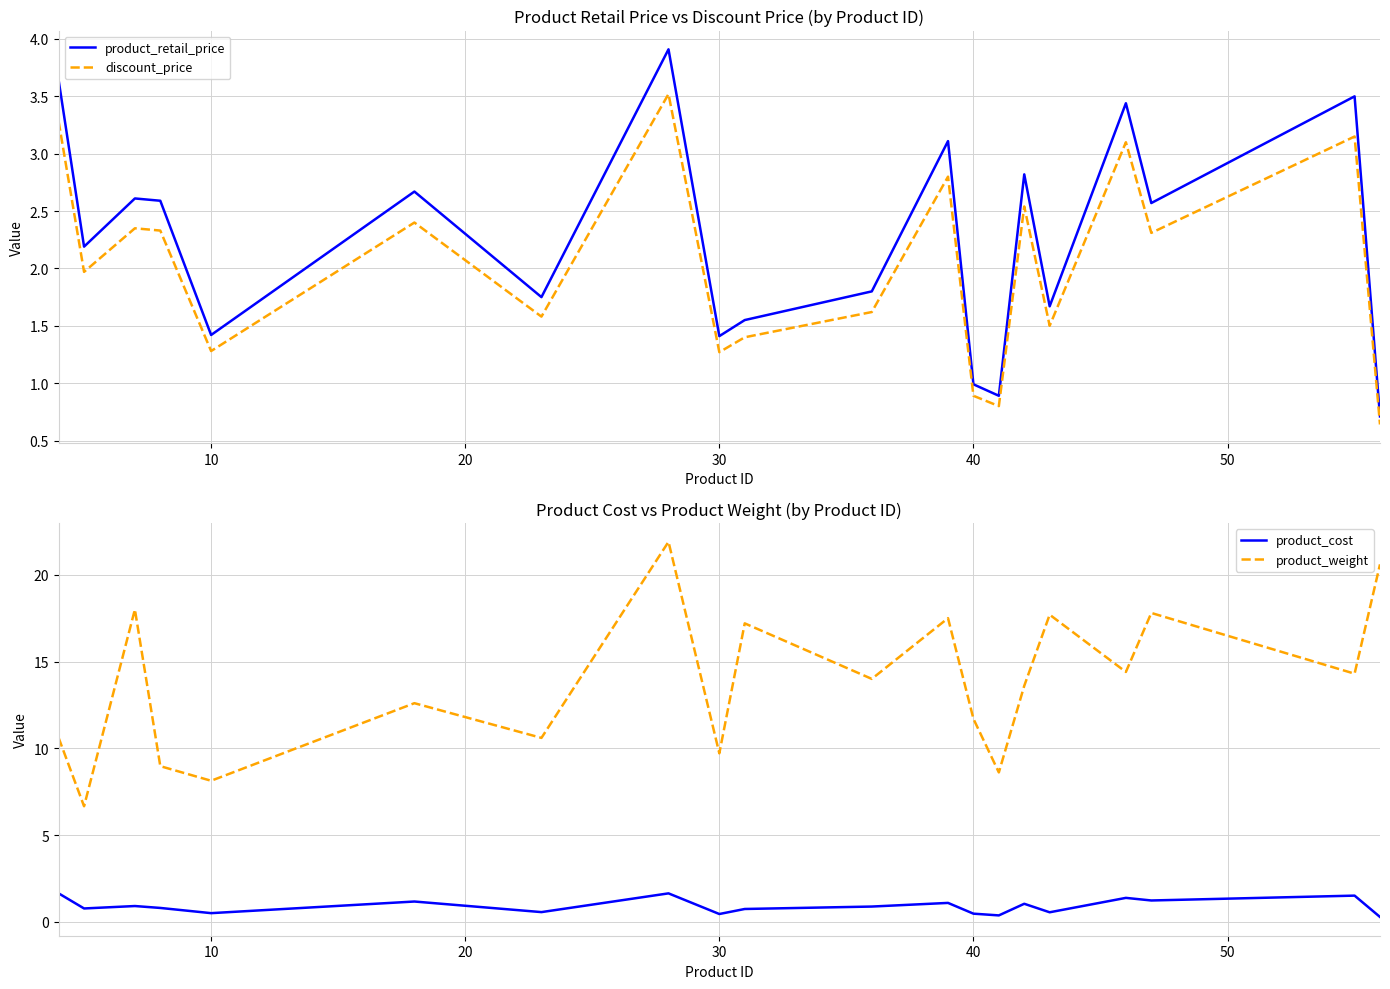

List the series in order of their peak value, lowest first.

product_cost, discount_price, product_retail_price, product_weight